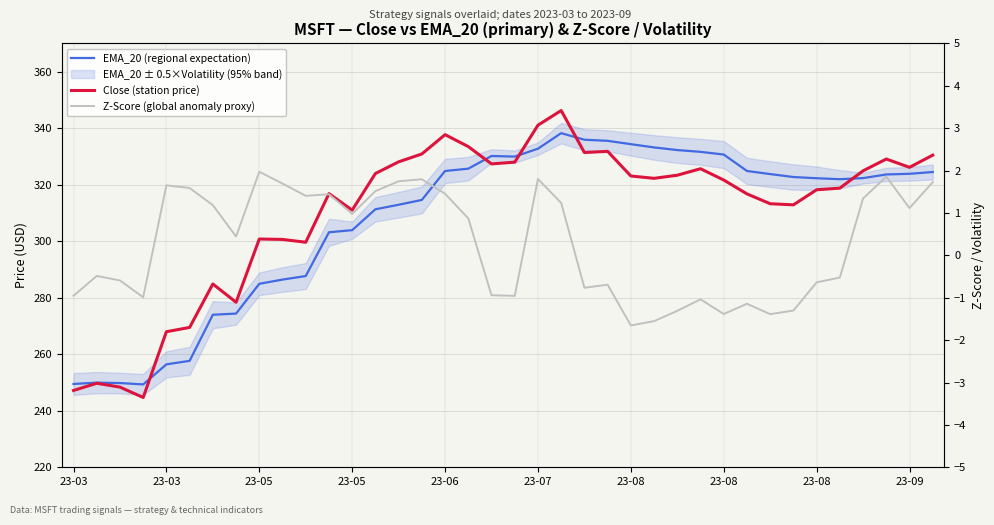

What is the difference between the second highest and second lowest values in the Close (station price) series?

93.9